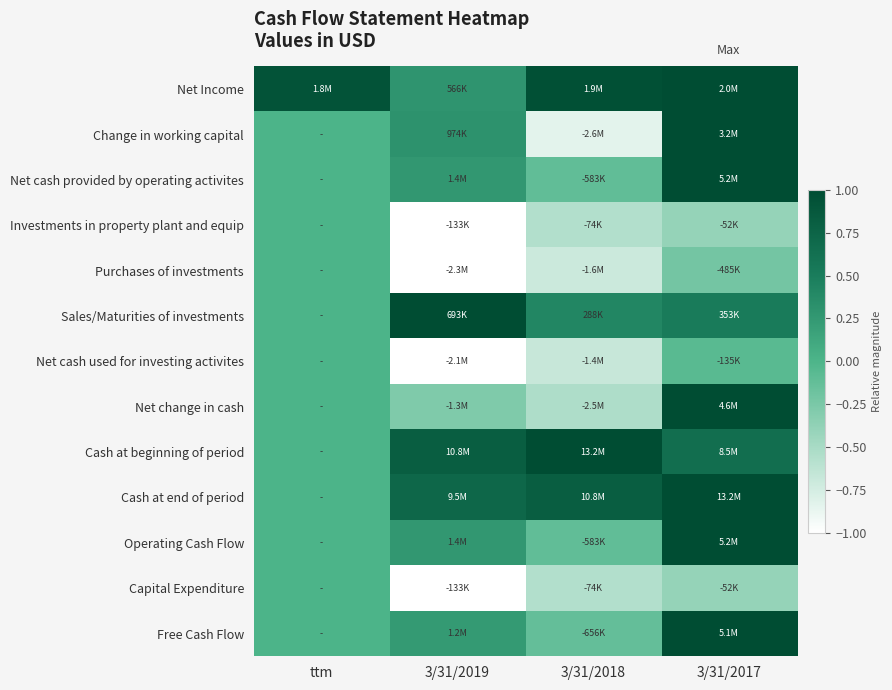

At ttm, list the series in order from largest to smallest.

Net Income, Change in working capital, Net cash provided by operating activites, Investments in property plant and equip, Purchases of investments, Sales/Maturities of investments, Net cash used for investing activites, Net change in cash, Cash at beginning of period, Cash at end of period, Operating Cash Flow, Capital Expenditure, Free Cash Flow